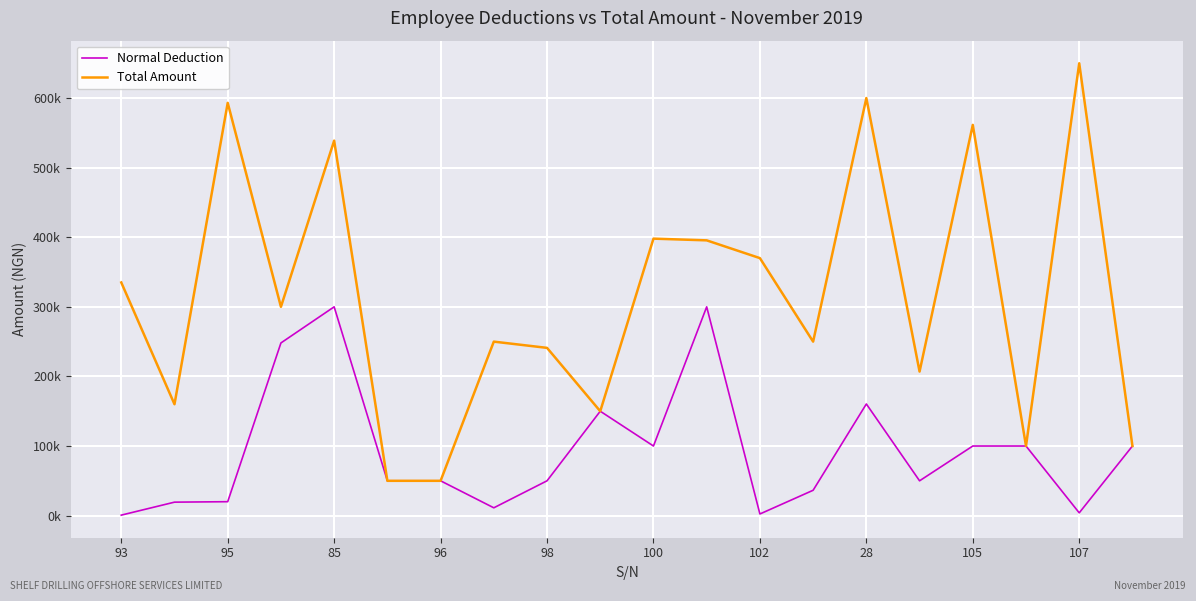

Is this an area chart (filled region under the line)?

No